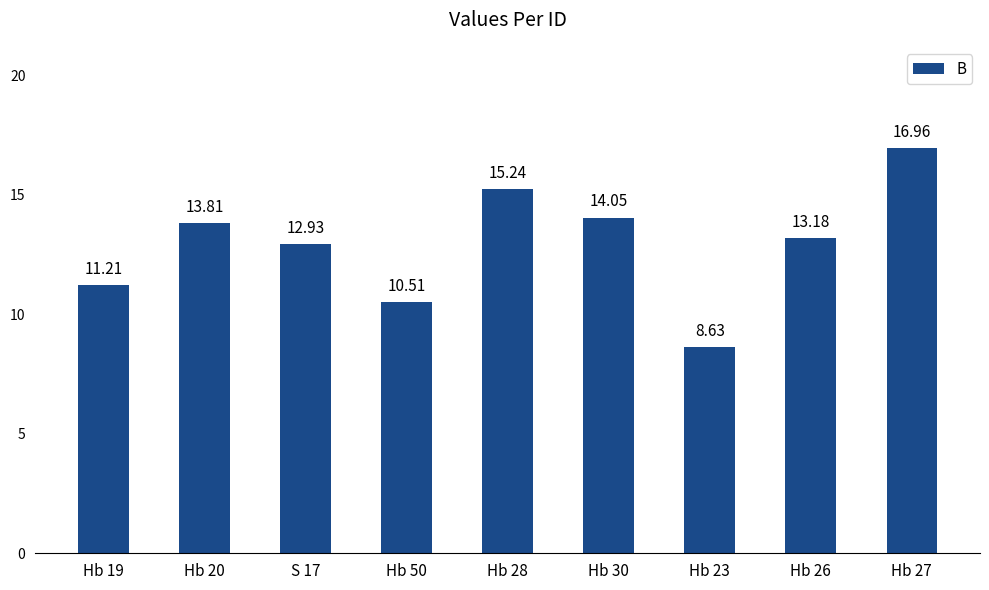

How many values are below 13?

4